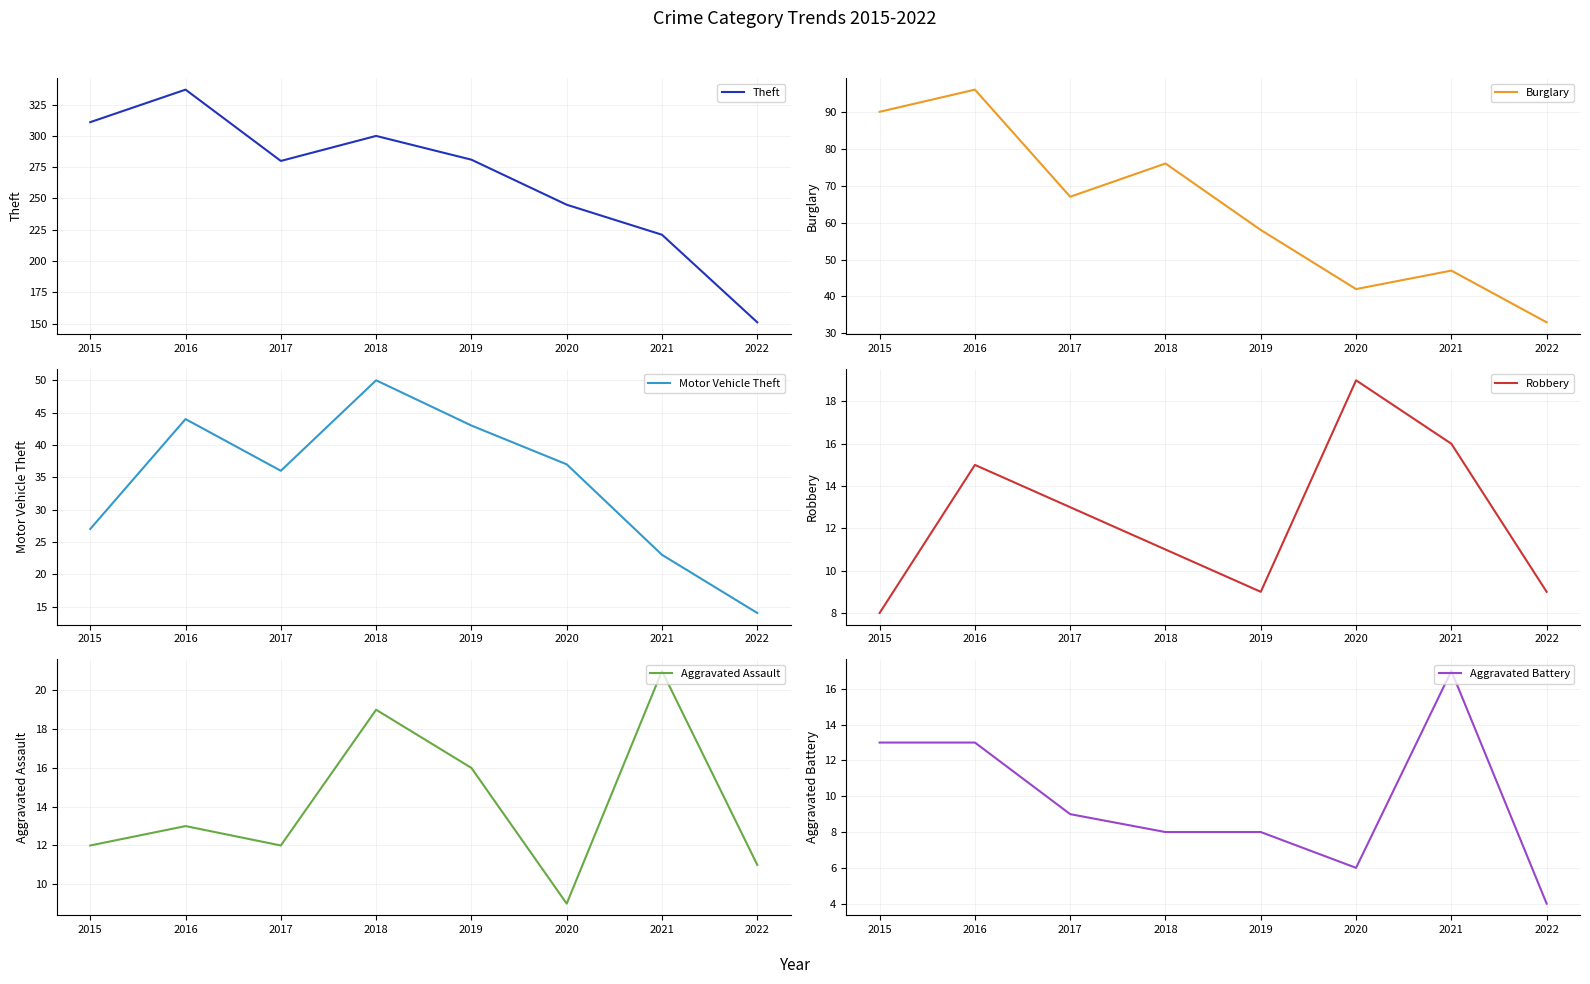

What value does the Motor Vehicle Theft series have at 2015, to the nearest 10?

30